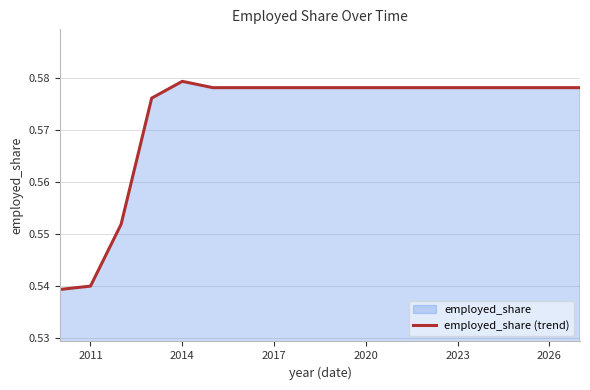

True or false: there are more than 1 points higher than both neighbors.

False